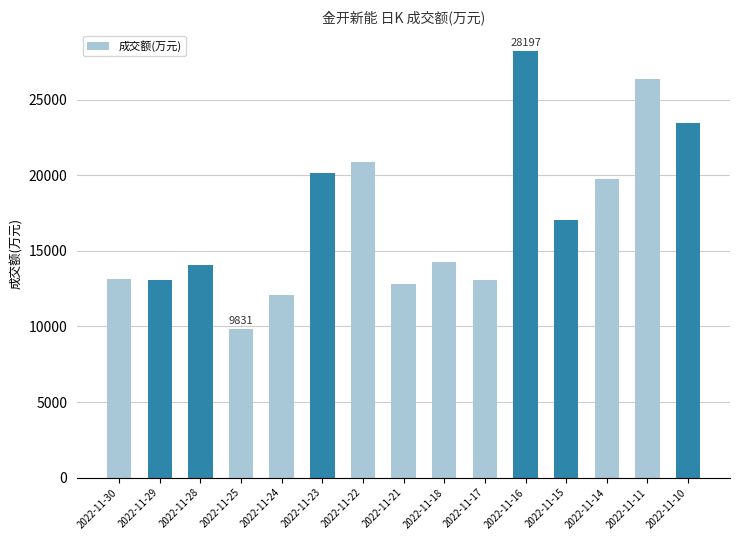

What is the value of the 9th bar from the left?

14248